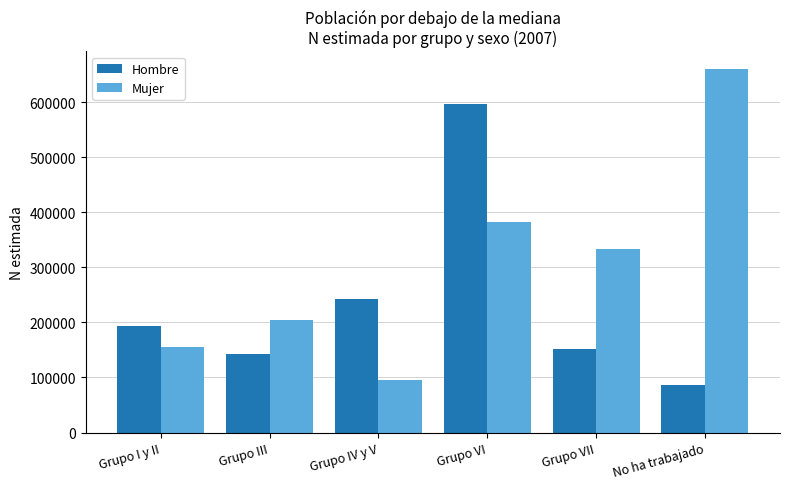

List the series in order of their overall mean, lowest first.

Hombre, Mujer